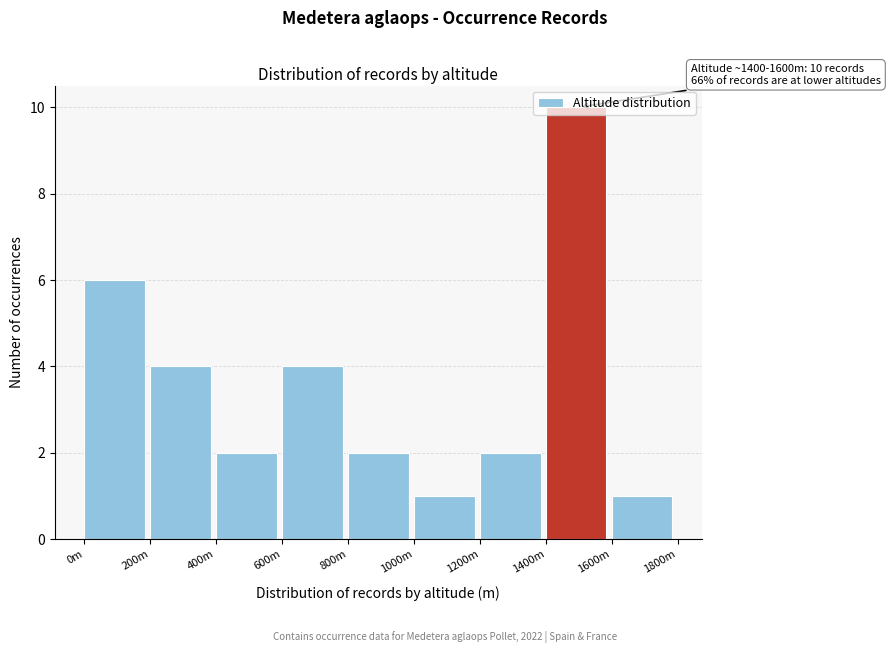

What is the greatest value displayed?

10